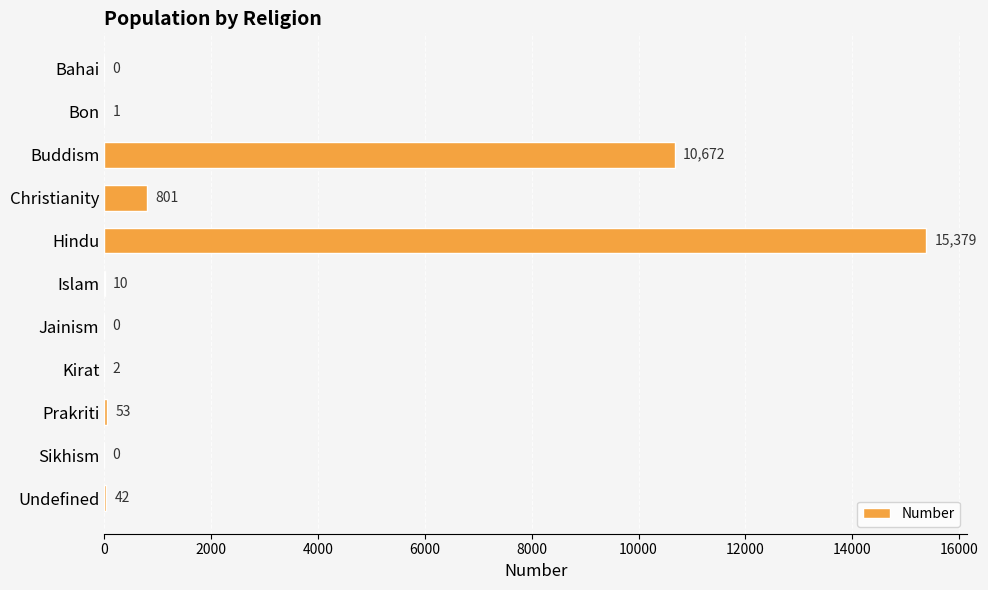

Is it true that the value at Hindu is 10655?

False